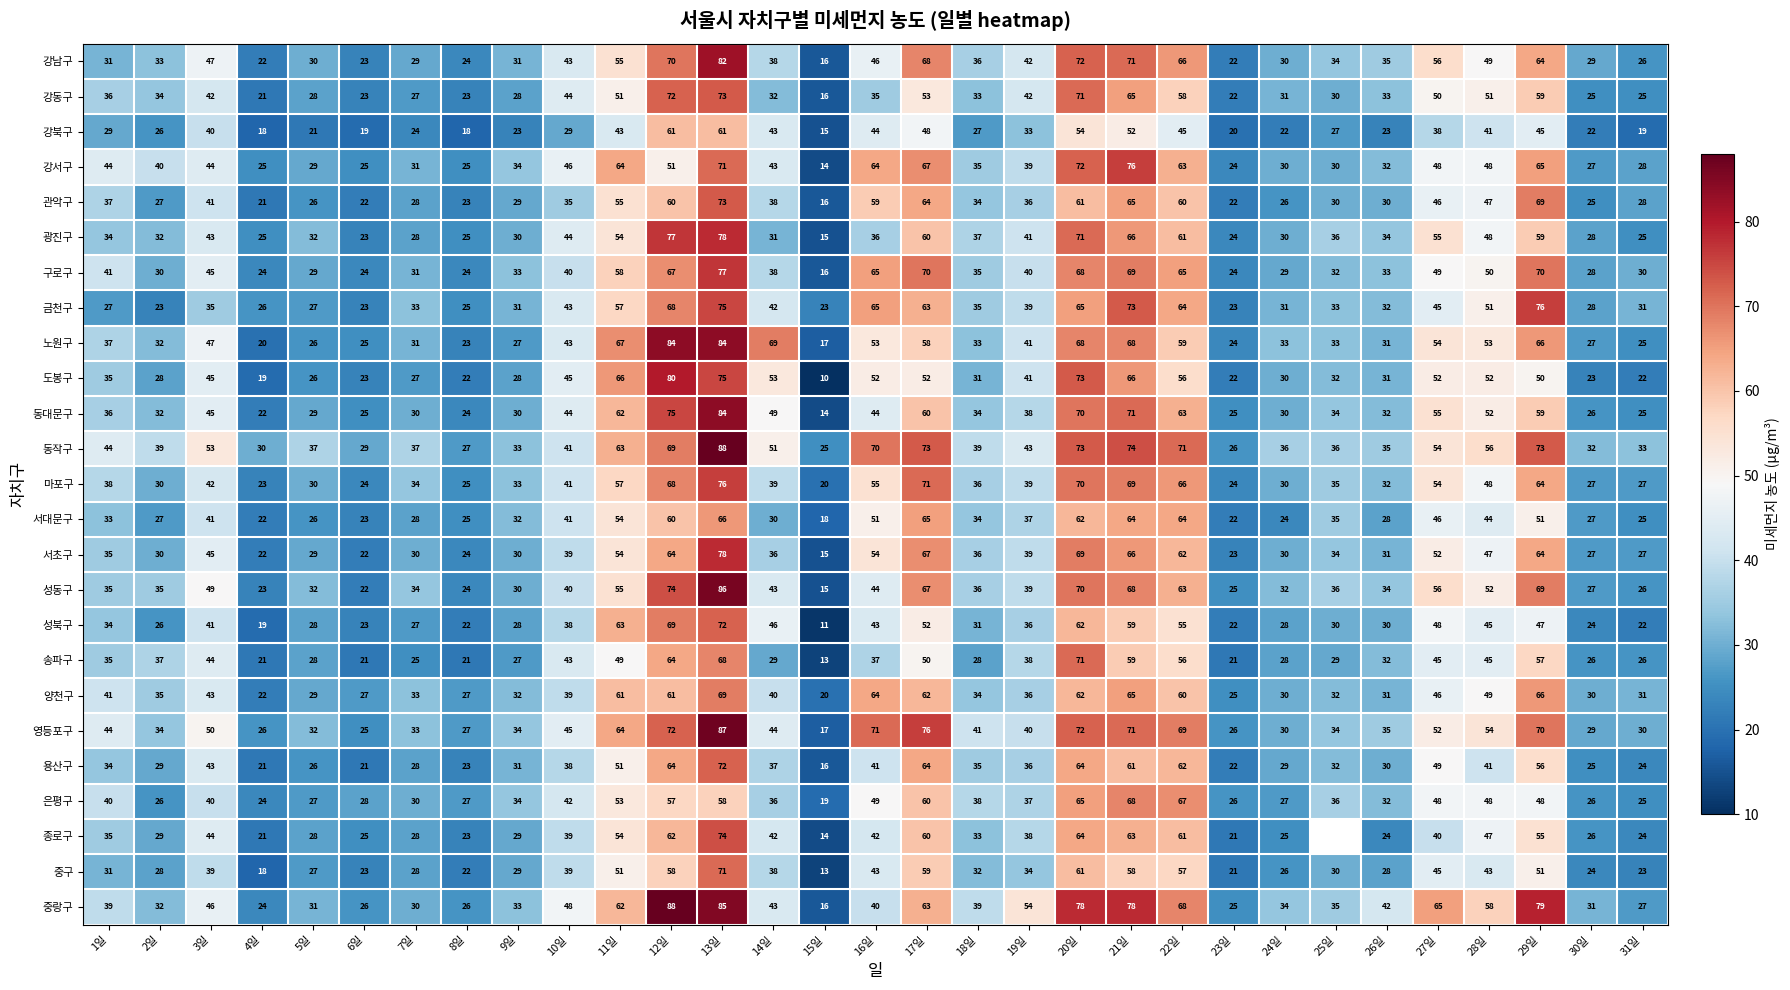

What is the difference between the highest and lowest values at 12일?

37